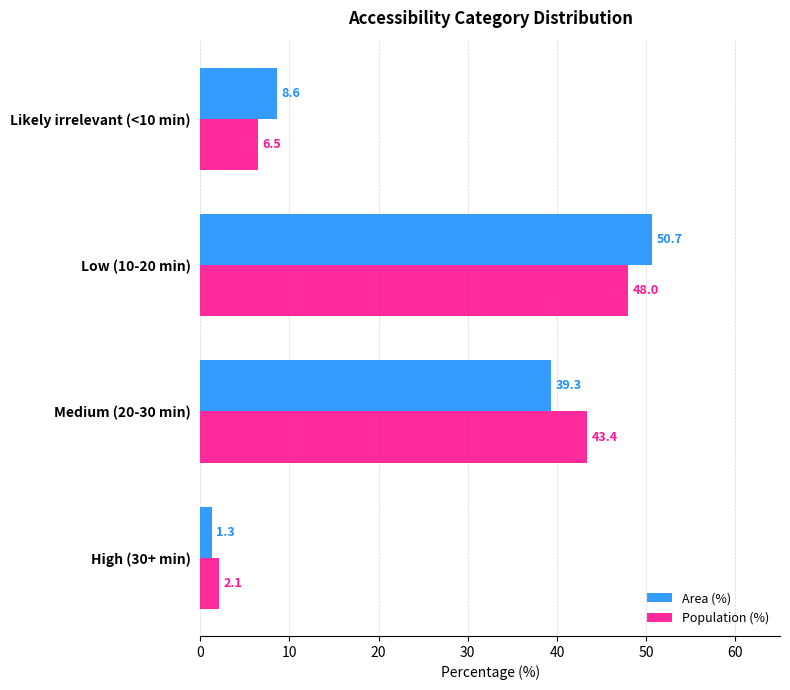

Is it true that Population (%) equals 43.4 at Medium (20-30 min)?

True